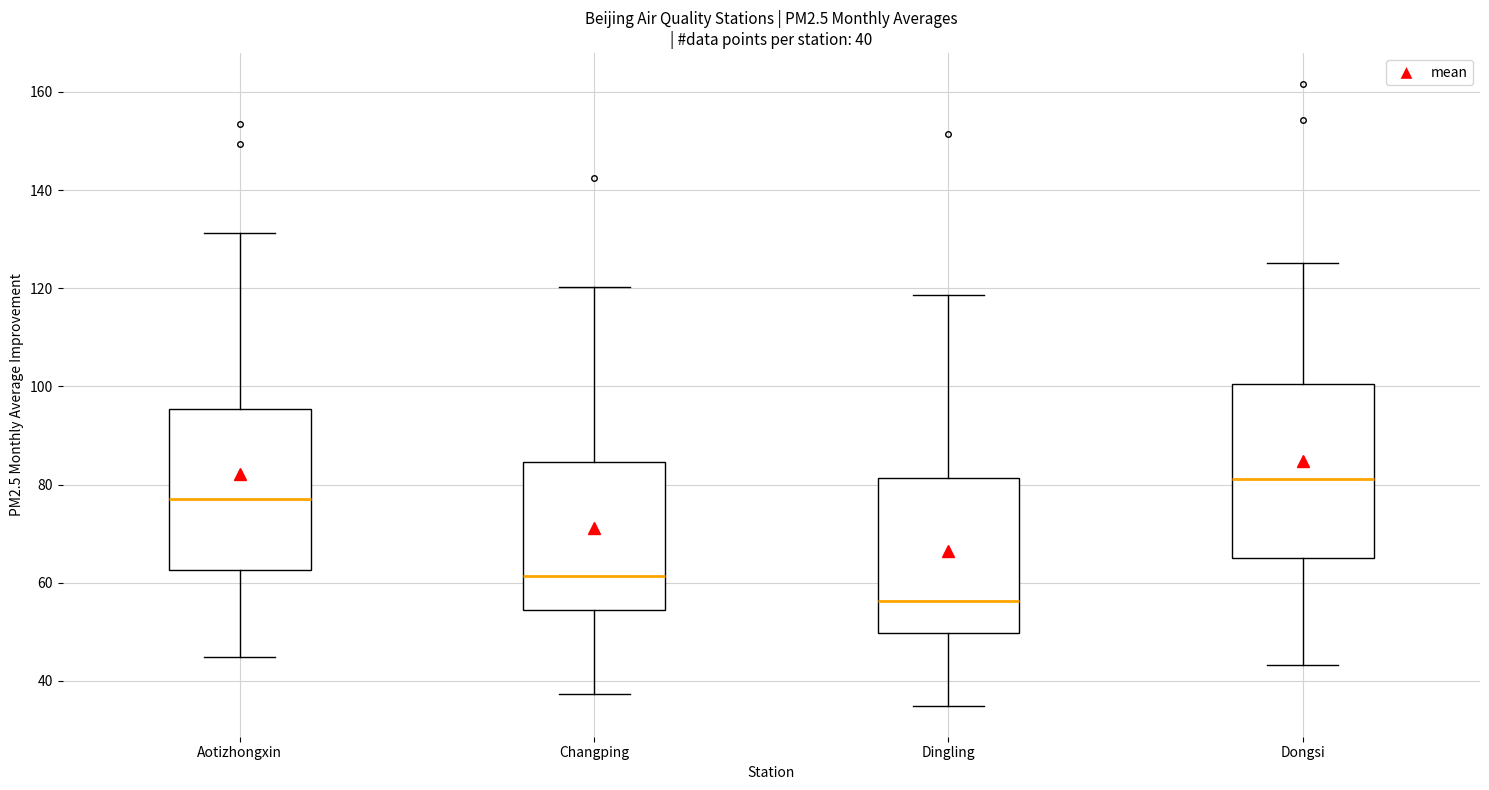

Which box's median line is the lowest?

Dingling